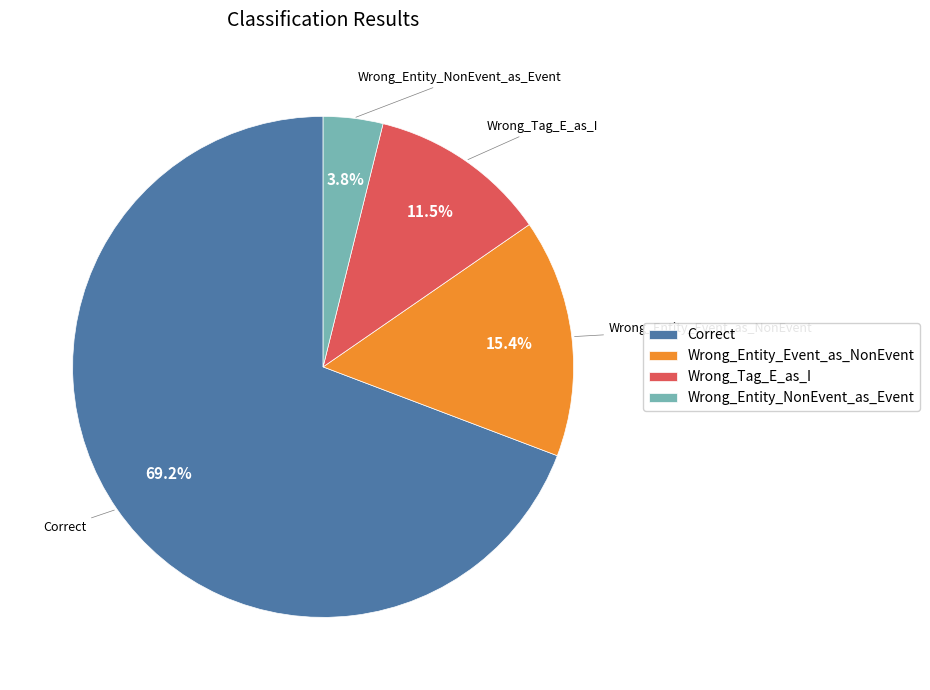

To the nearest percent, what is the difference between the largest and smallest slice percentages?

65%